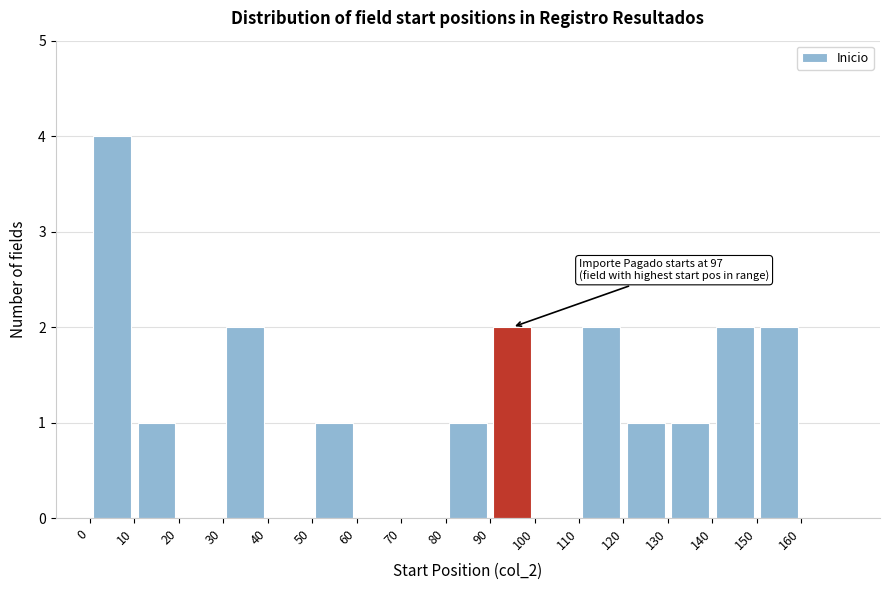

Over which range of the x-axis is the bar tallest?

0 to 10